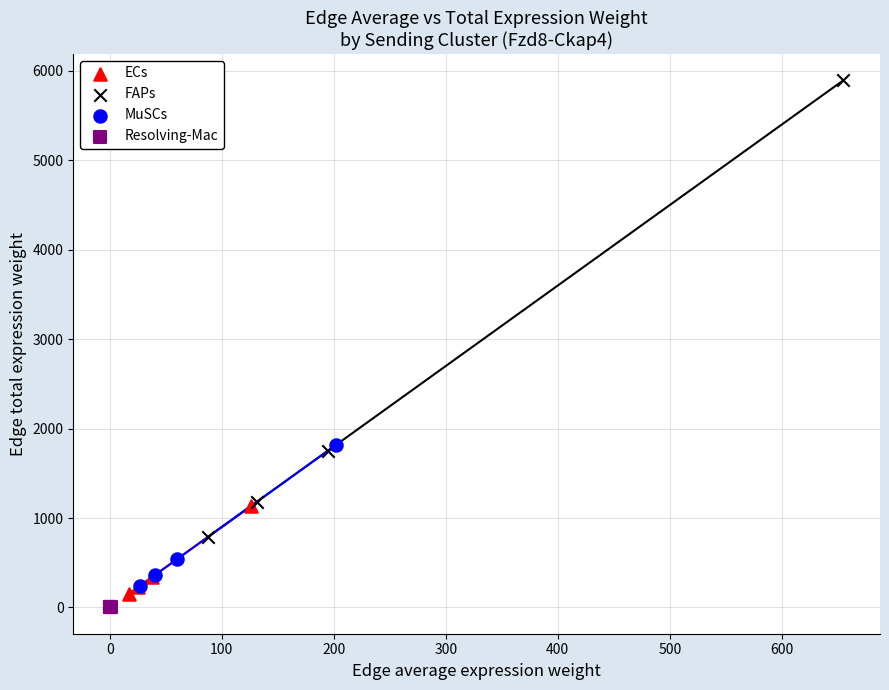

Which series reaches the maximum Y coordinate?

FAPs